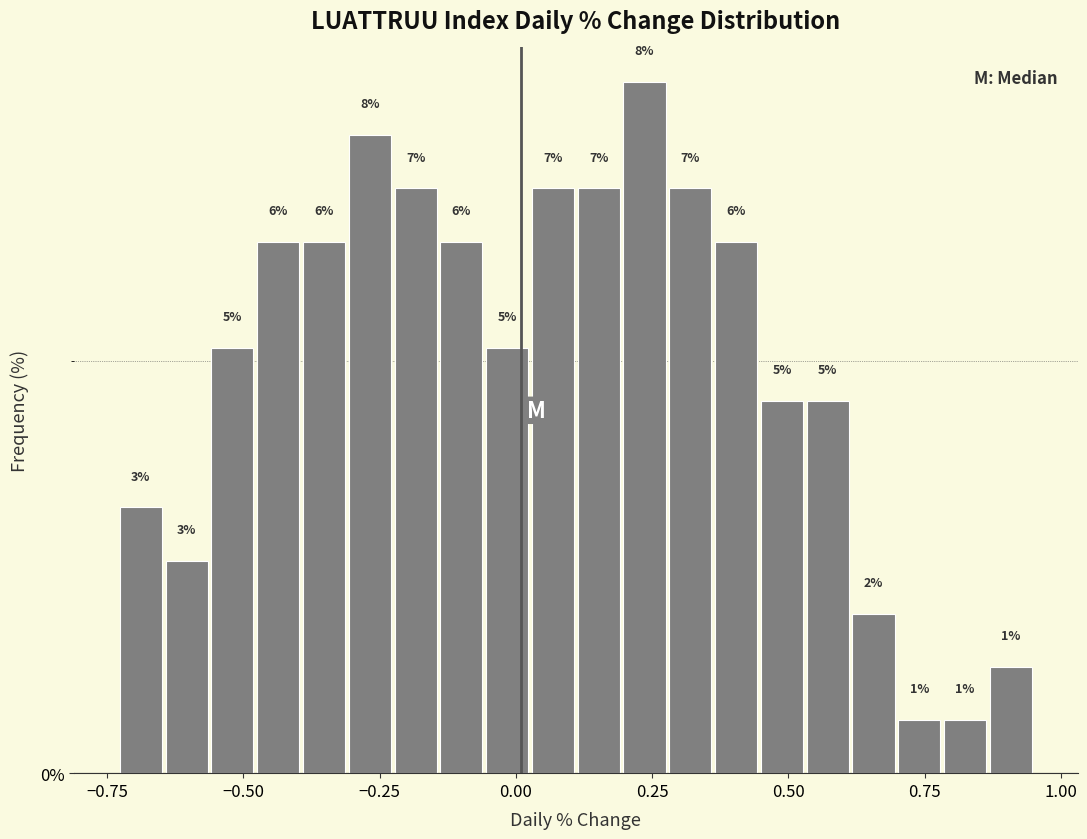

Read against the x-axis, roughly where is the centre of the tallest bar?

0.25